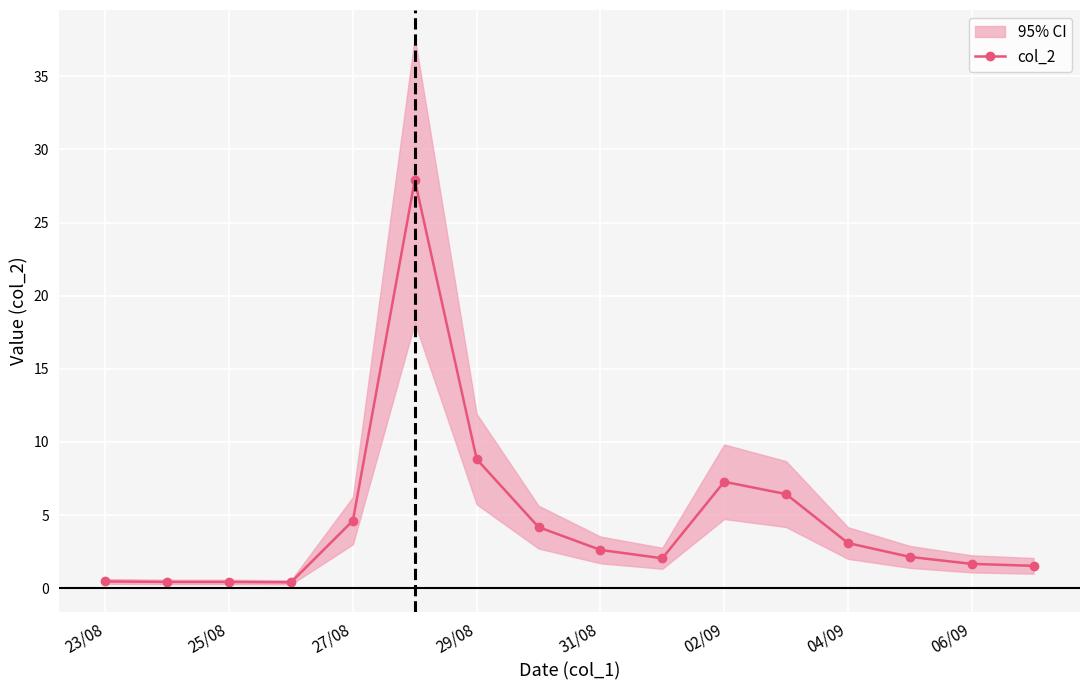

True or false: col_2 has more than 0 interior local peaks.

True